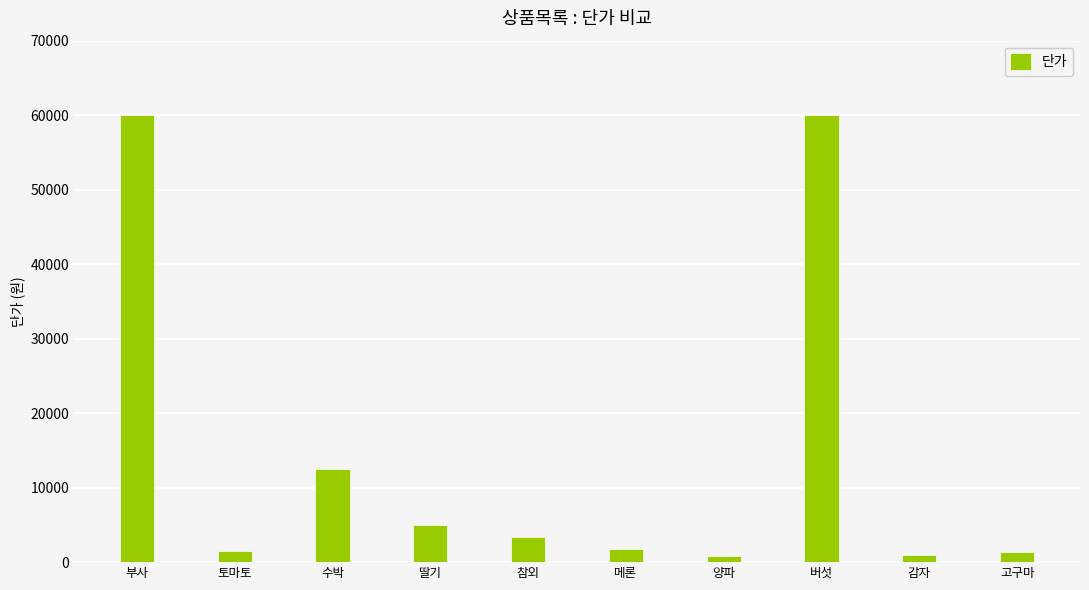

Which has a higher value, 참외 or 토마토?

참외